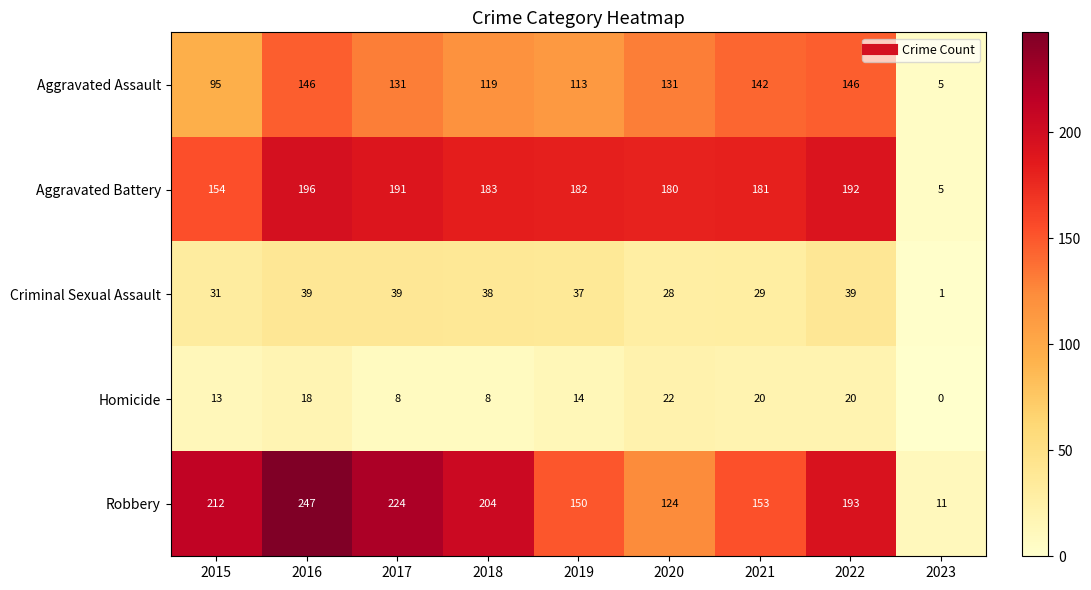

Rank the series by their maximum value, from lowest to highest.

Homicide, Criminal Sexual Assault, Aggravated Assault, Aggravated Battery, Robbery